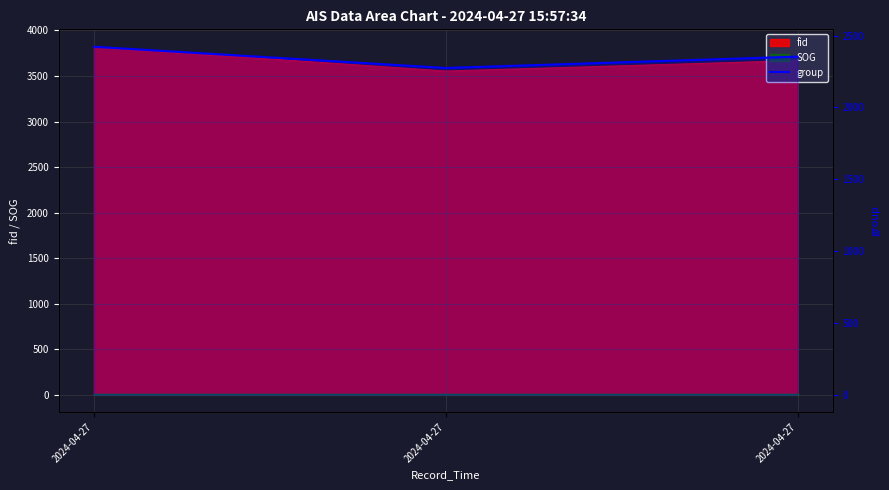

What is the difference between the values at 2024-04-27 and 2024-04-27?

79